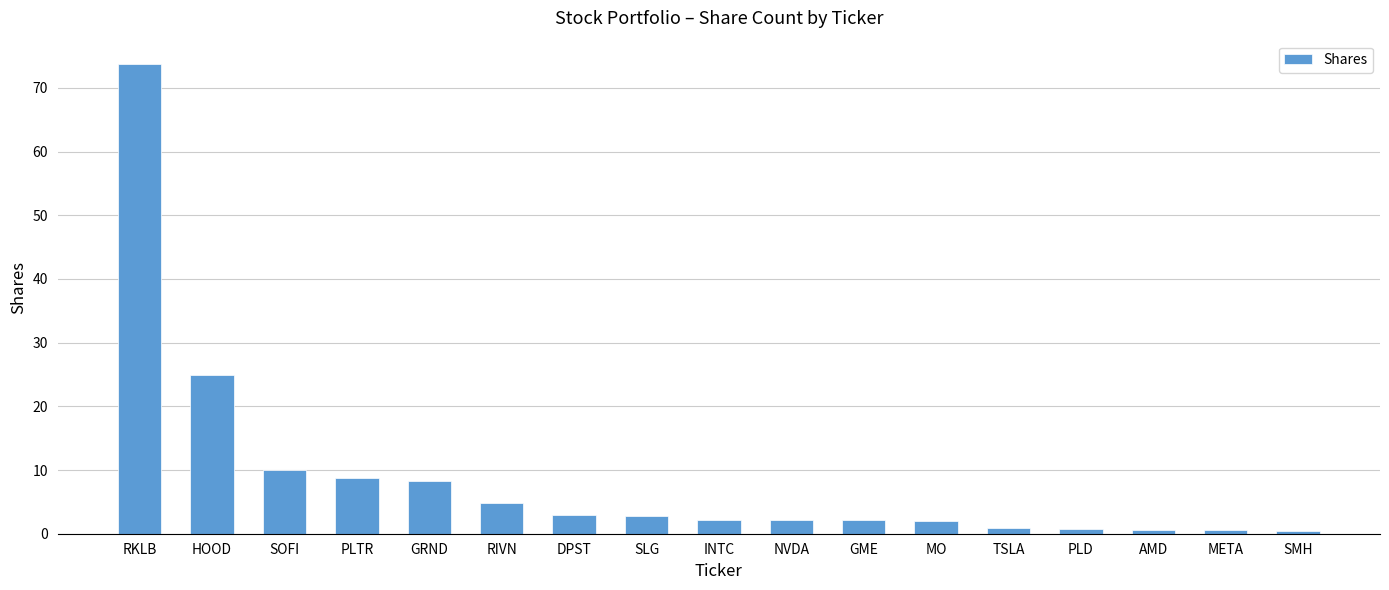

How many bars are there in total?

17